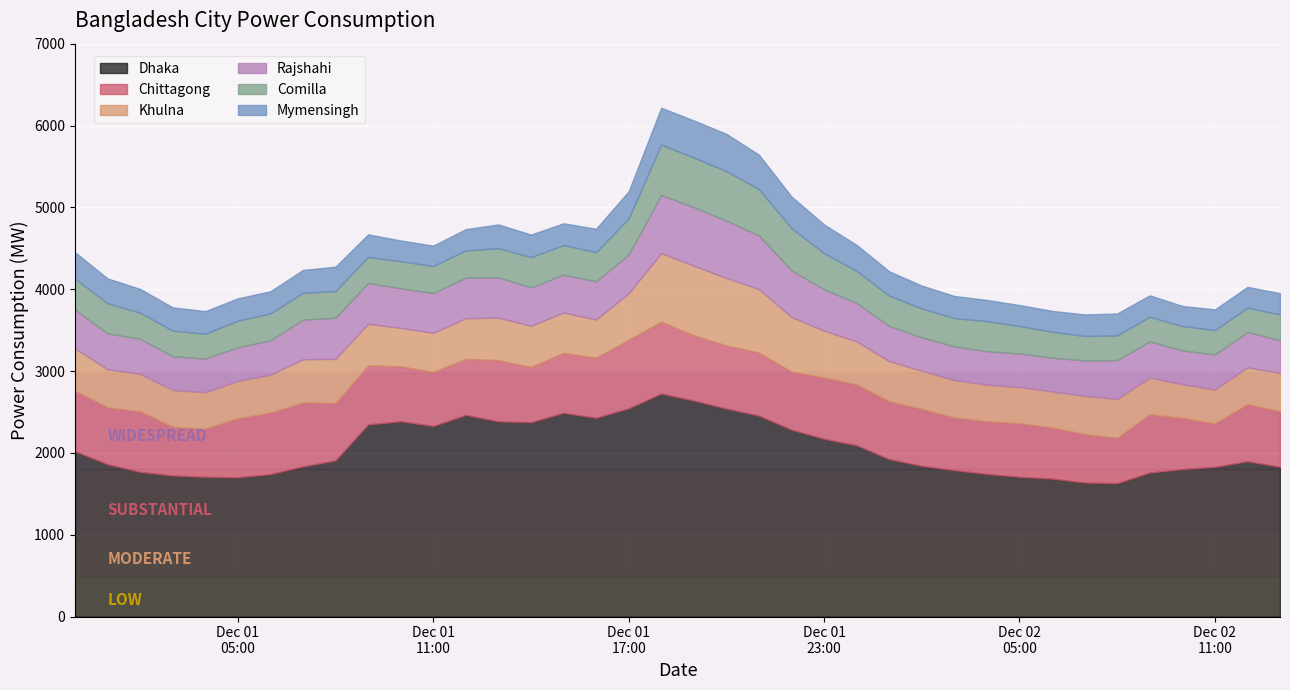

True or false: Comilla and Dhaka intersect in this chart.

False